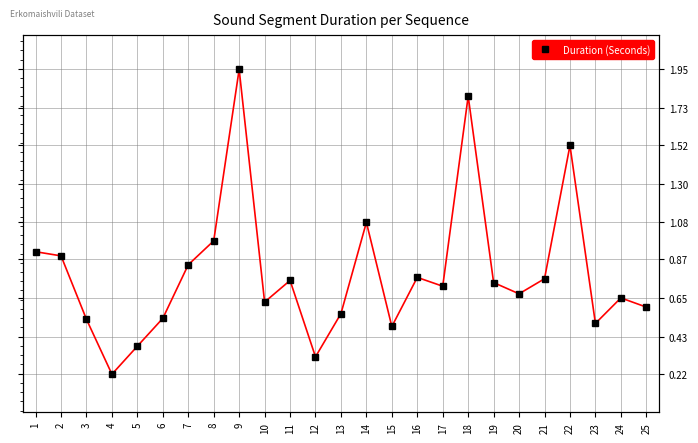

Reading right to left, extract all data points from this chart.

25=0.6	24=0.7	23=0.5	22=1.5	21=0.8	20=0.7	19=0.7	18=1.8	17=0.7	16=0.8	15=0.5	14=1.1	13=0.6	12=0.3	11=0.7	10=0.6	9=1.9	8=1.0	7=0.8	6=0.5	5=0.4	4=0.2	3=0.5	2=0.9	1=0.9